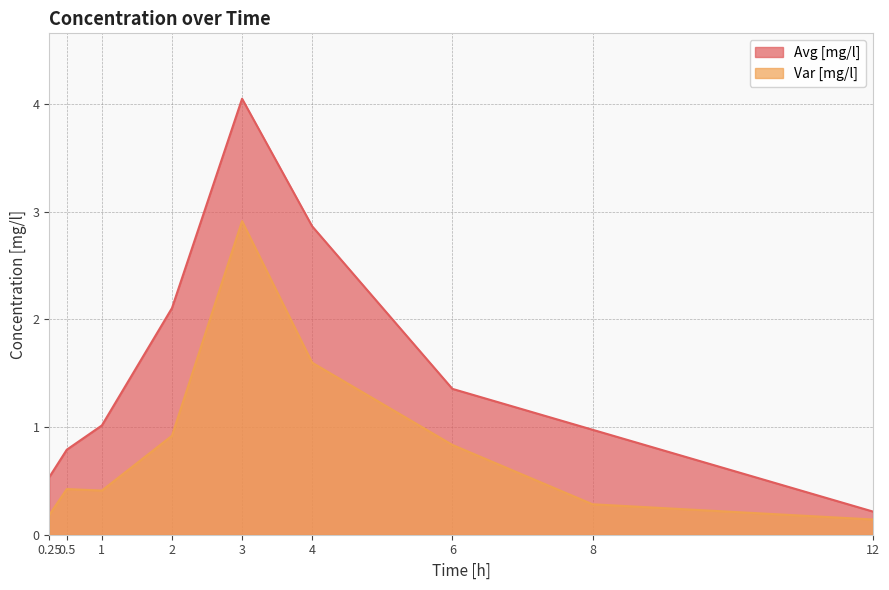

True or false: Avg [mg/l] has more than 0 points higher than both neighbors.

True